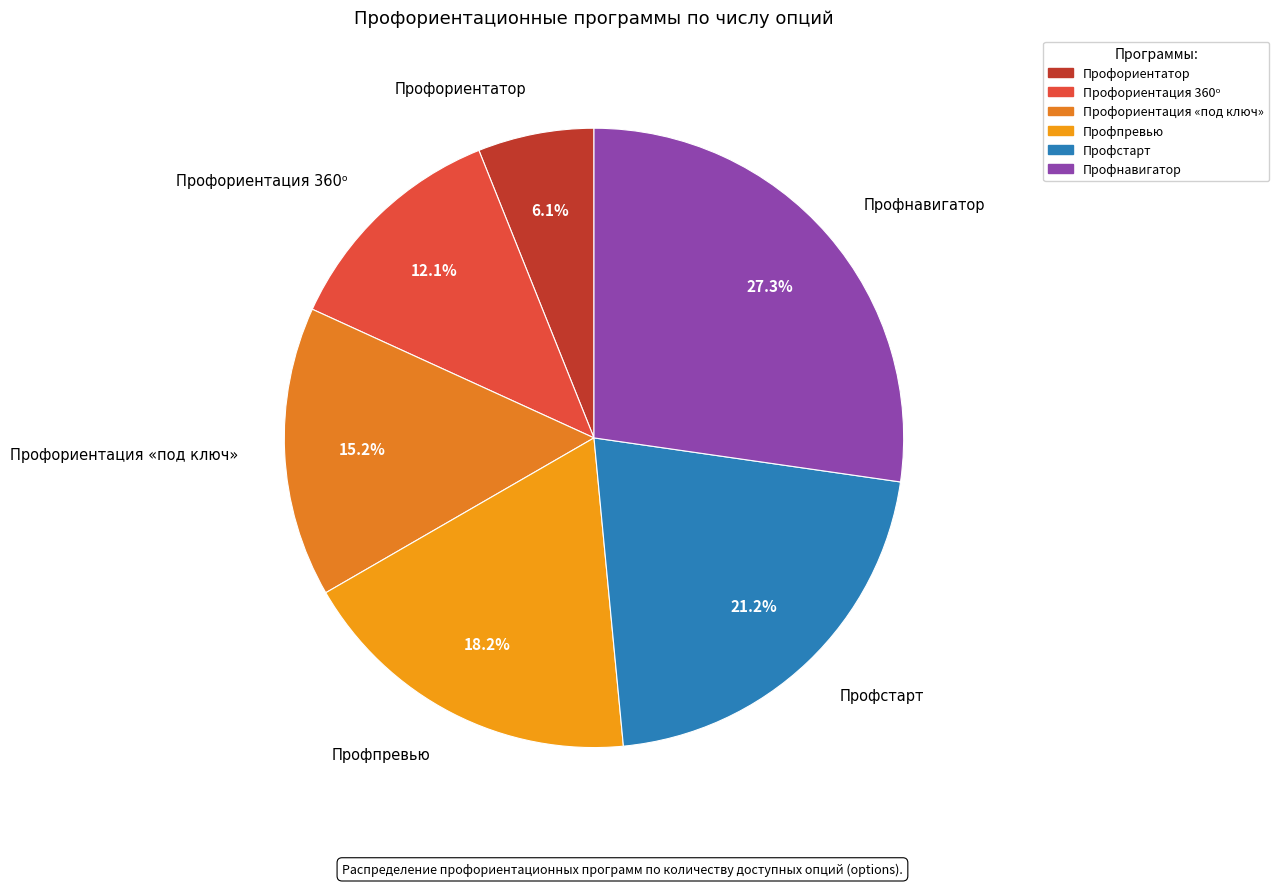

How many slices are in this pie chart?

6